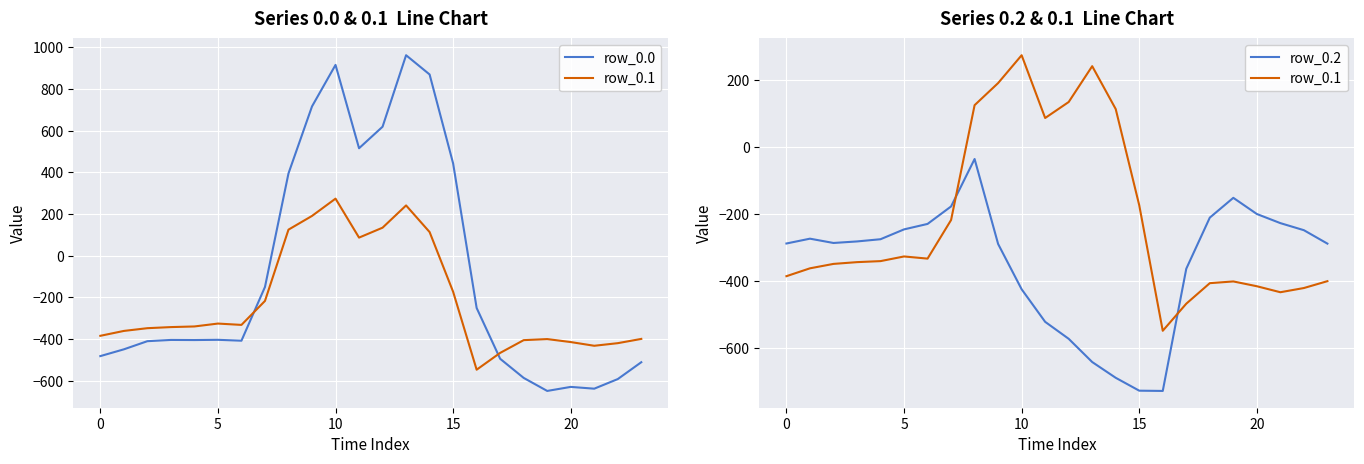

What is the total value across all series at 11?

82.3